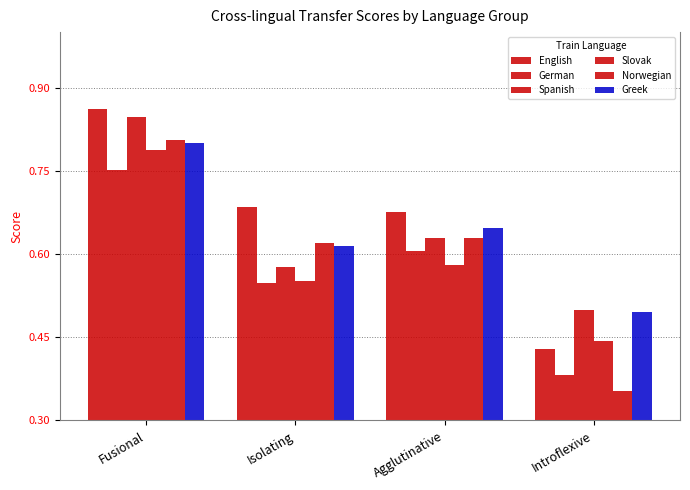

At how many categories does at least one series exceed 0?

4